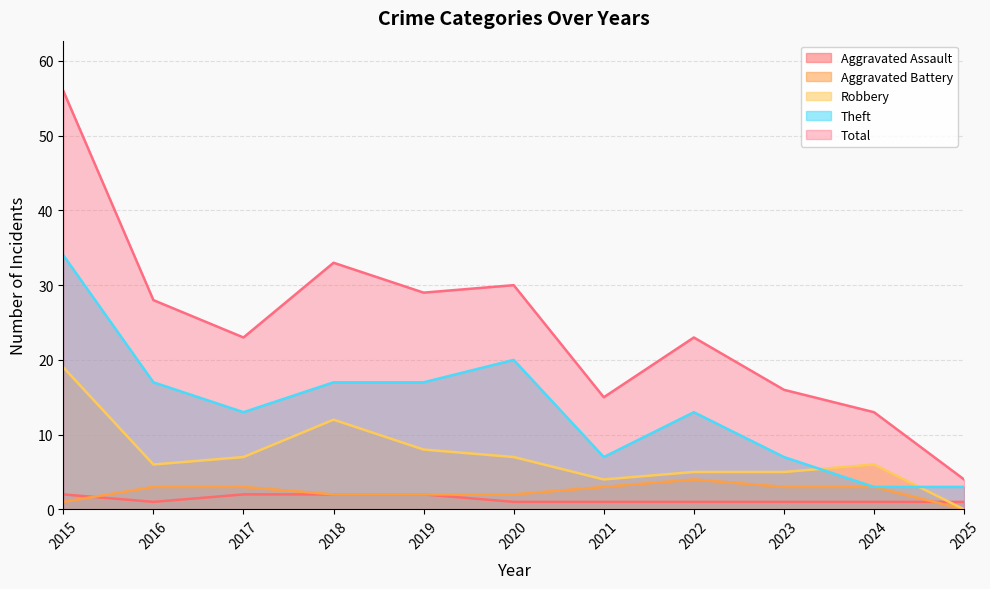

Reading left to right, transcribe all the data shown in this chart.

Aggravated Assault: 2015=2	2016=1	2017=2	2018=2	2019=2	2020=1	2021=1	2022=1	2023=1	2024=1	2025=1
Aggravated Battery: 2015=1	2016=3	2017=3	2018=2	2019=2	2020=2	2021=3	2022=4	2023=3	2024=3	2025=0
Robbery: 2015=19	2016=6	2017=7	2018=12	2019=8	2020=7	2021=4	2022=5	2023=5	2024=6	2025=0
Theft: 2015=34	2016=17	2017=13	2018=17	2019=17	2020=20	2021=7	2022=13	2023=7	2024=3	2025=3
Total: 2015=56	2016=28	2017=23	2018=33	2019=29	2020=30	2021=15	2022=23	2023=16	2024=13	2025=4